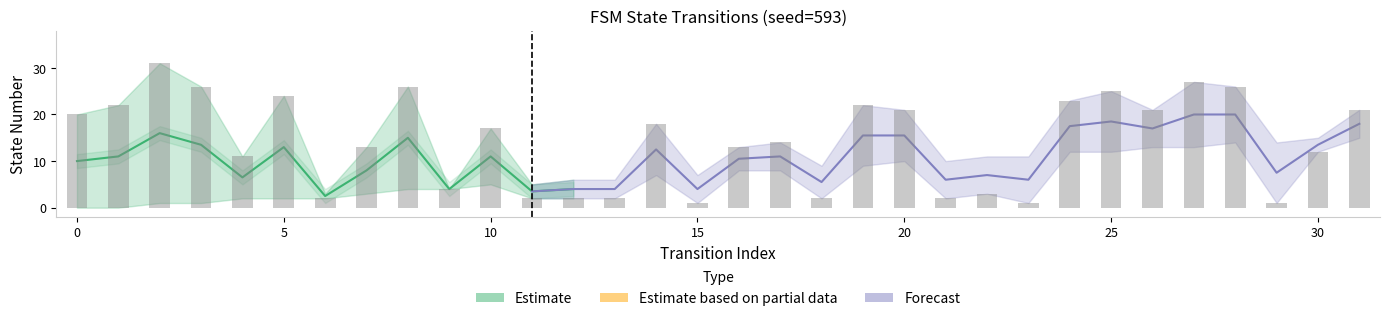

Count the number of data series in this chart.

4